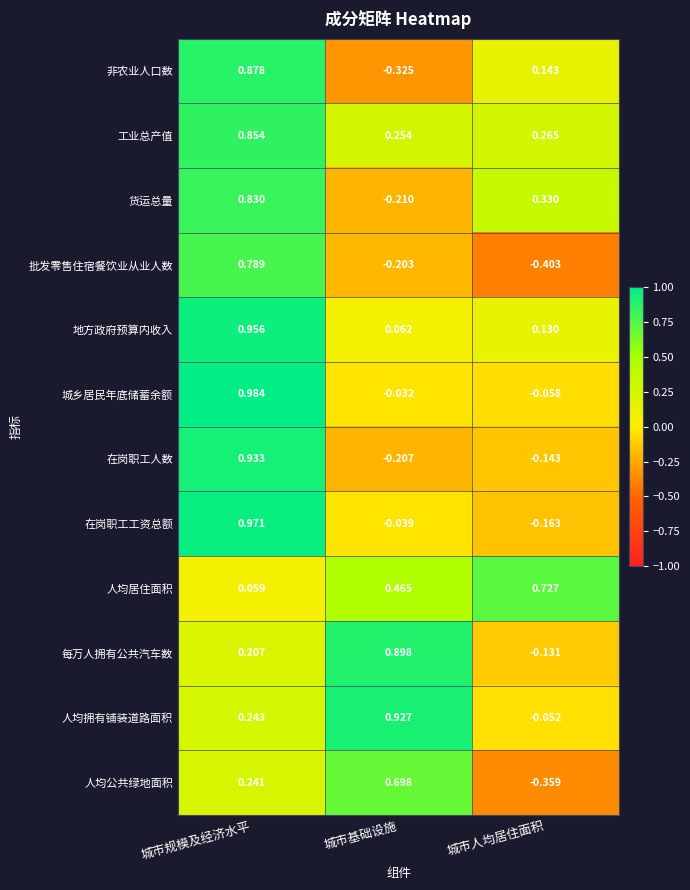

Which series has the widest spread of values?

非农业人口数